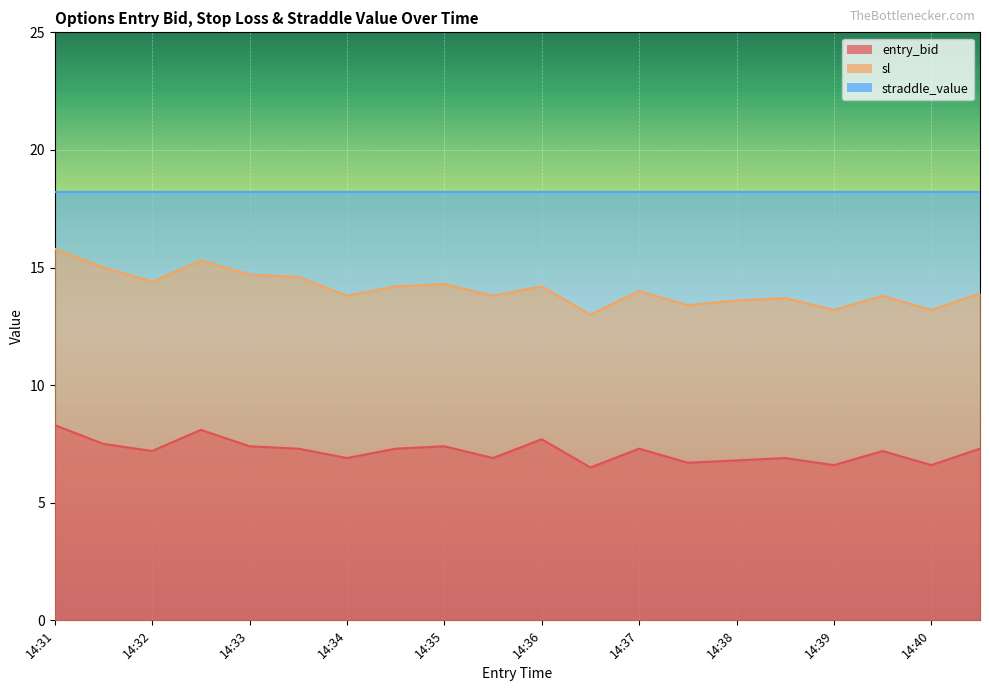

What is the total value across all series at 14:31?

42.3